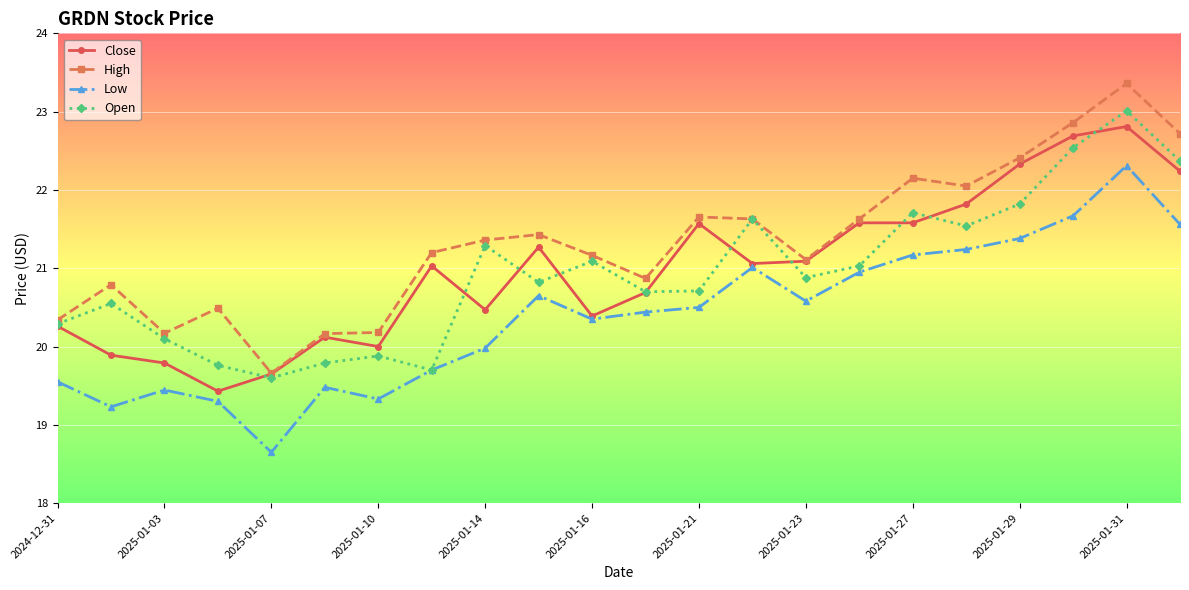

How many series are shown in this chart?

4